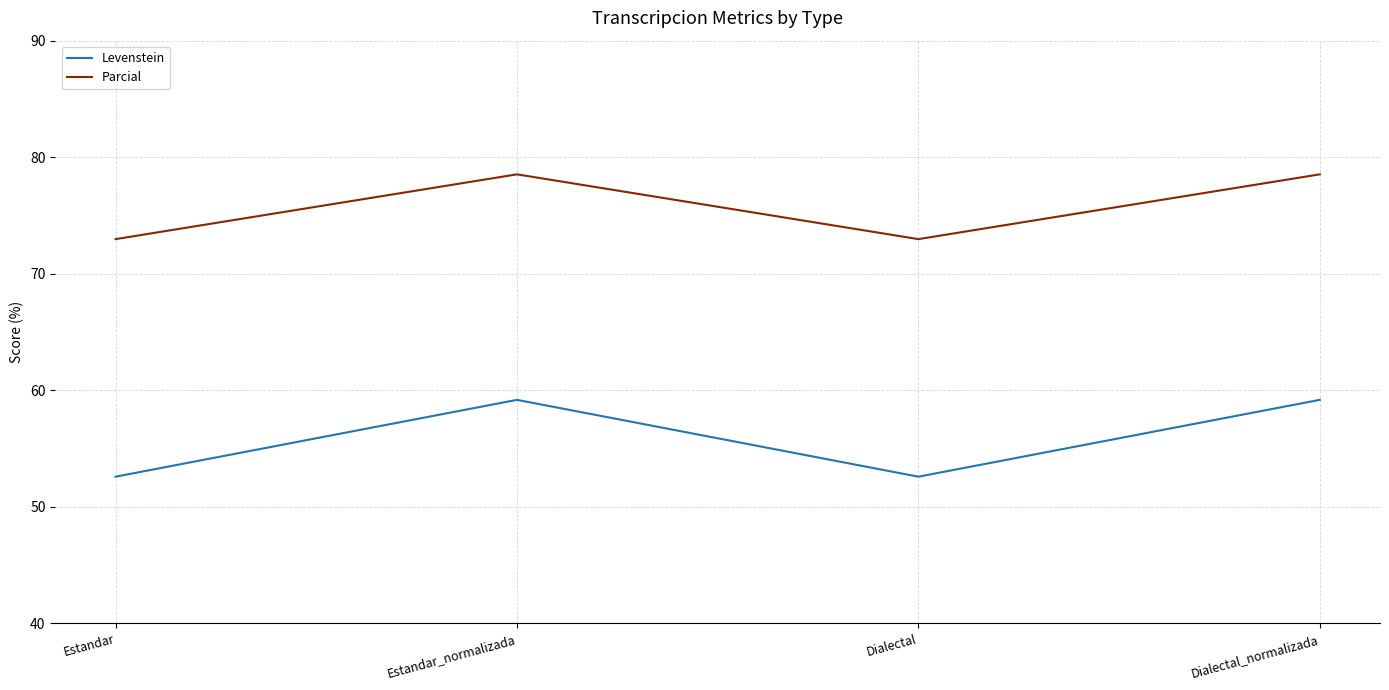

In Levenstein, how many points are higher than both neighbors (excluding endpoints)?

1